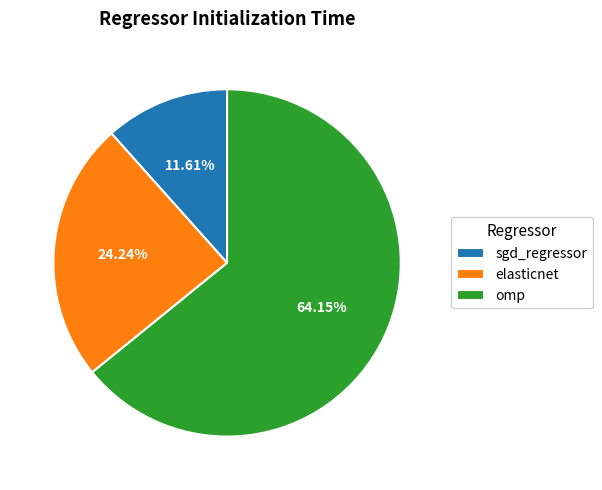

To the nearest percent, what portion does elasticnet represent?

24%